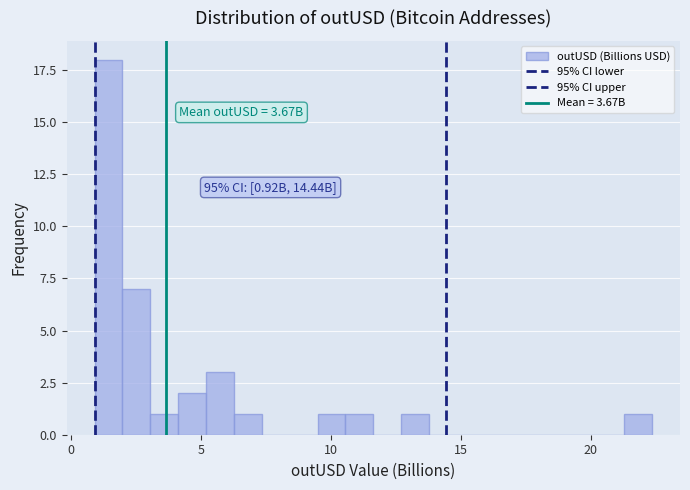

Read against the x-axis, roughly where is the centre of the tallest bar?

1.5